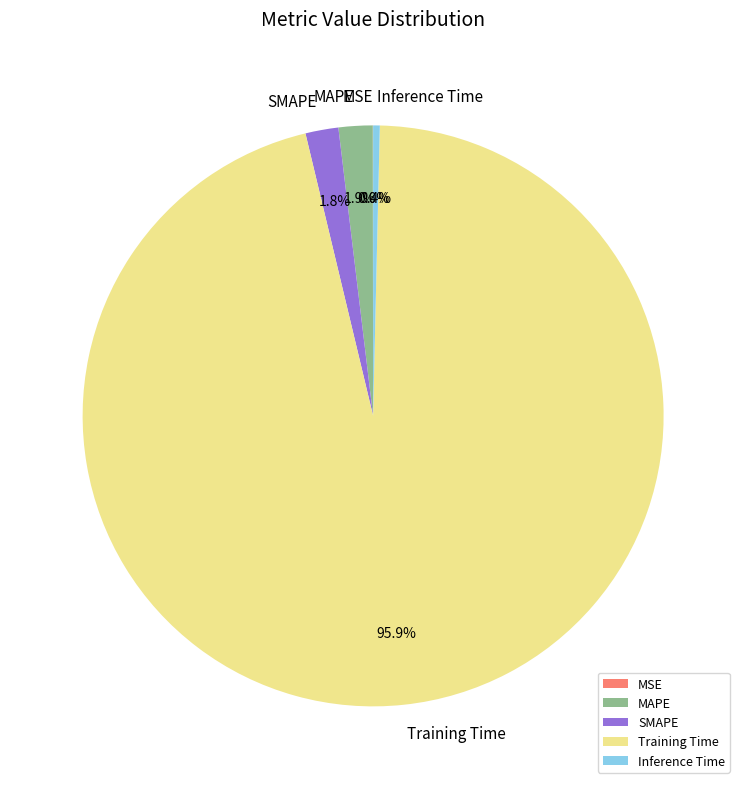

Which slice is the largest?

Training Time